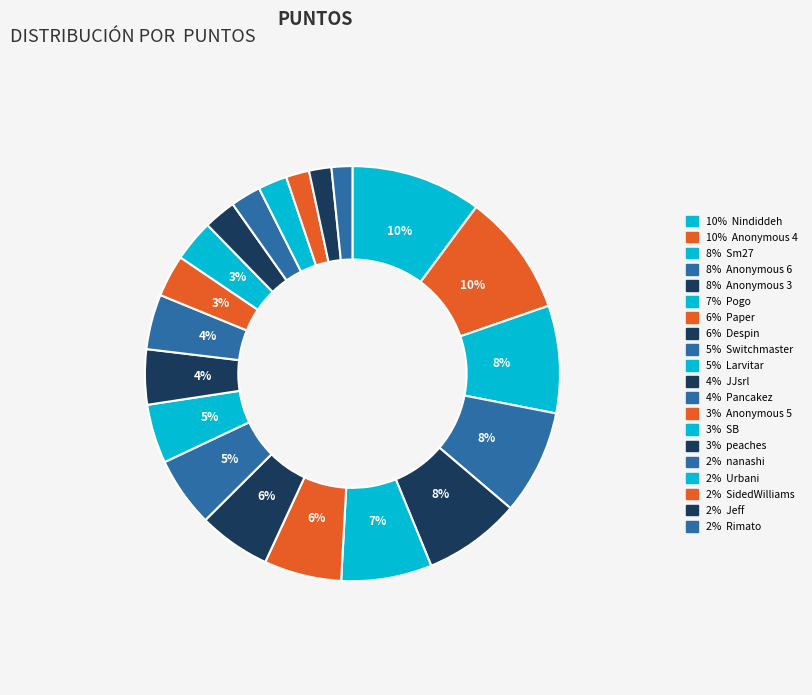

Is there any slice that represents more than half of the pie?

No